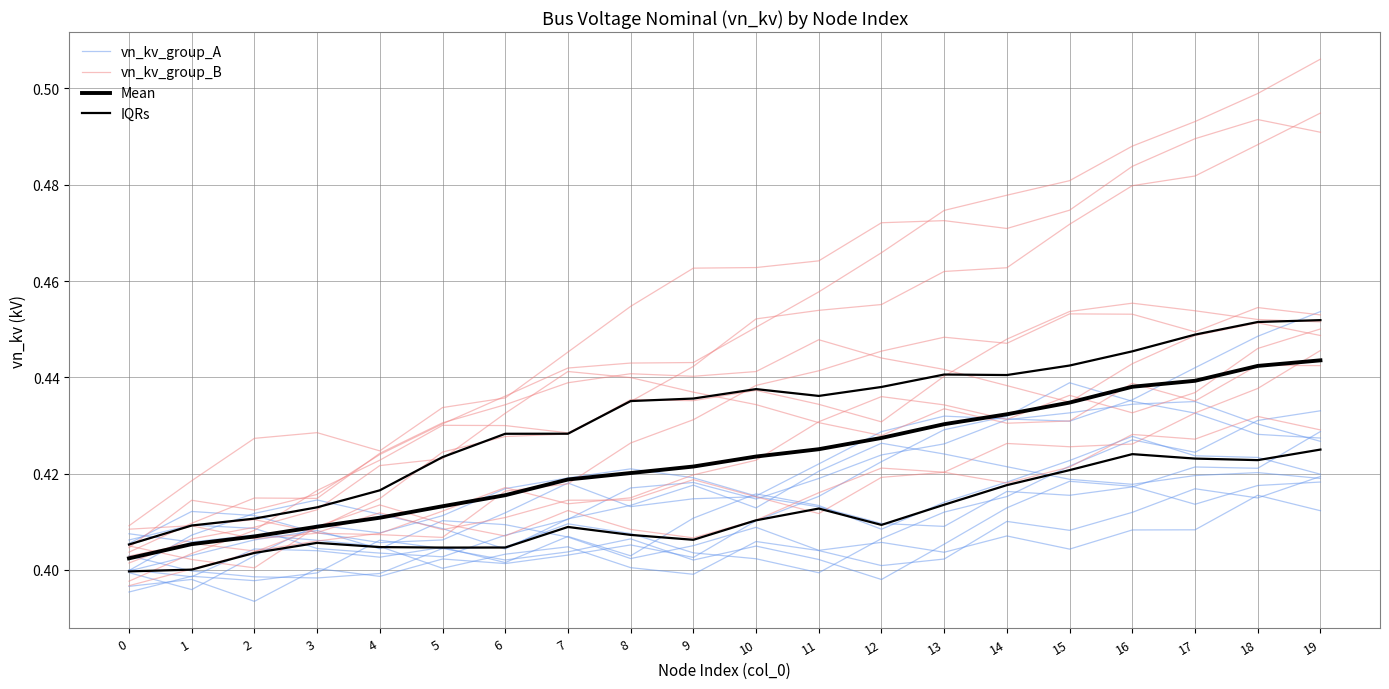

Which has a higher value, 5 or 11?

11